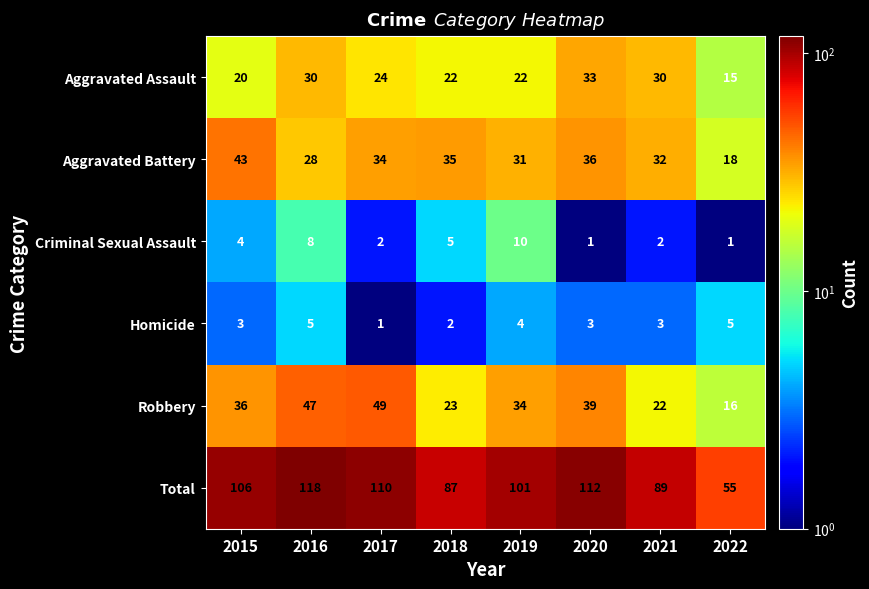

What is the difference between the maximum and second lowest values in the Aggravated Assault series?

13